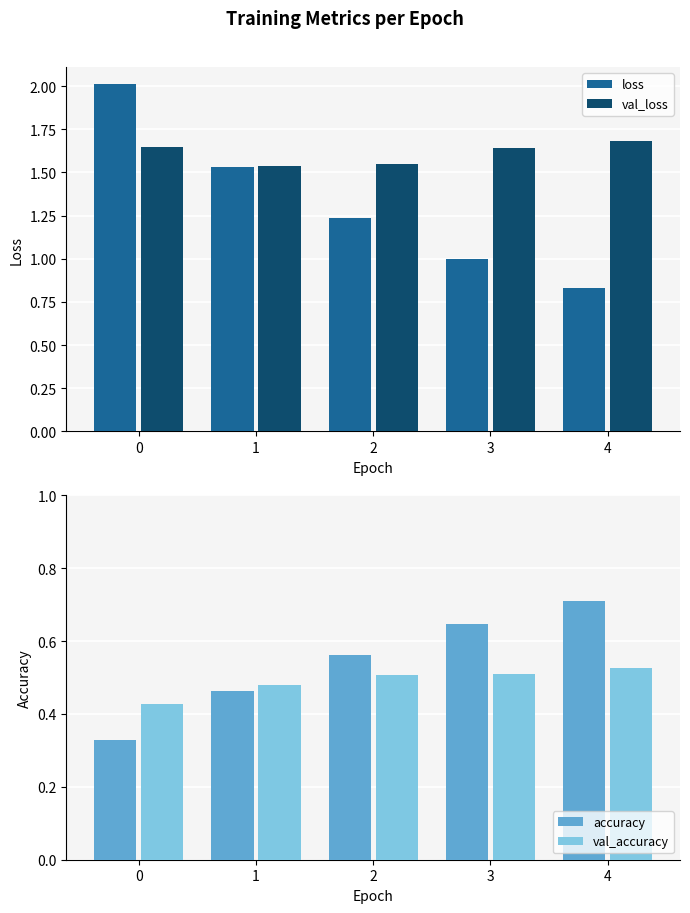

Does the chart contain stacked bars?

No